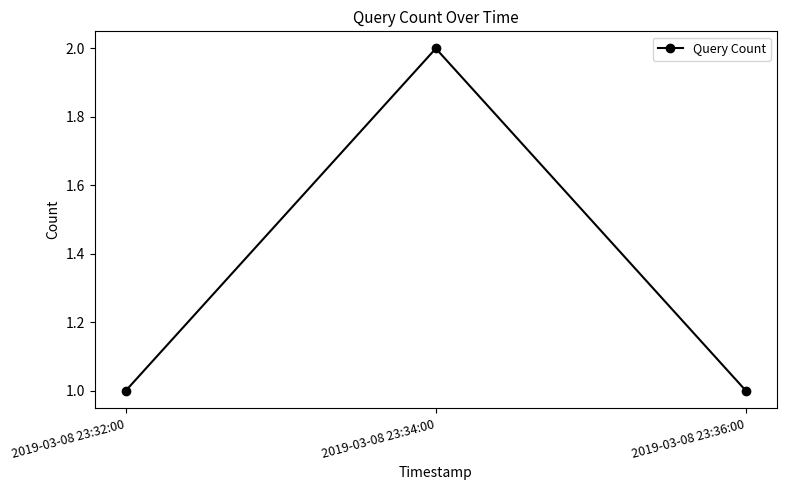

The value at 2019-03-08 23:34:00 is 2. True or false?

True